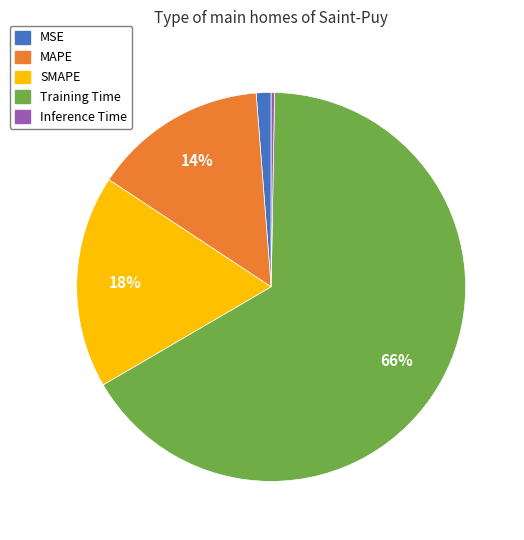

What is the majority slice?

Training Time